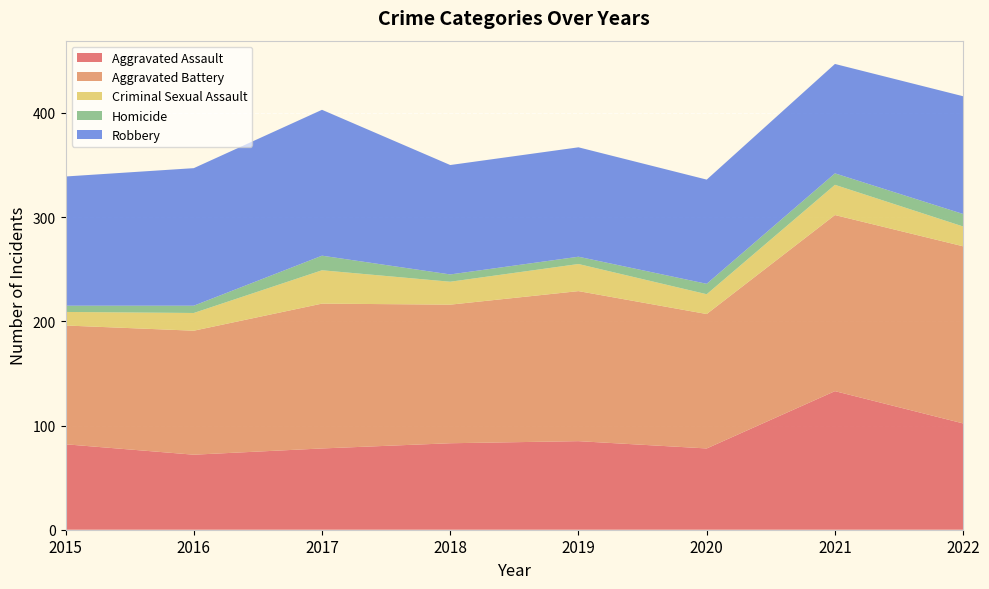

Reading right to left, what are all the values shown in this chart?

Aggravated Assault: 102	133	78	85	83	78	72	82
Aggravated Battery: 170	169	129	144	133	139	119	114
Criminal Sexual Assault: 19	29	19	26	22	32	17	13
Homicide: 12	11	10	7	7	14	7	6
Robbery: 113	105	100	105	105	140	132	124